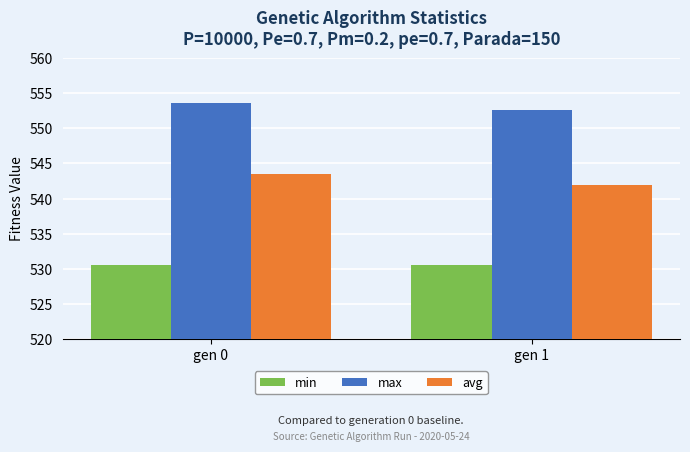

What are all the series names shown in the legend?

min, max, avg